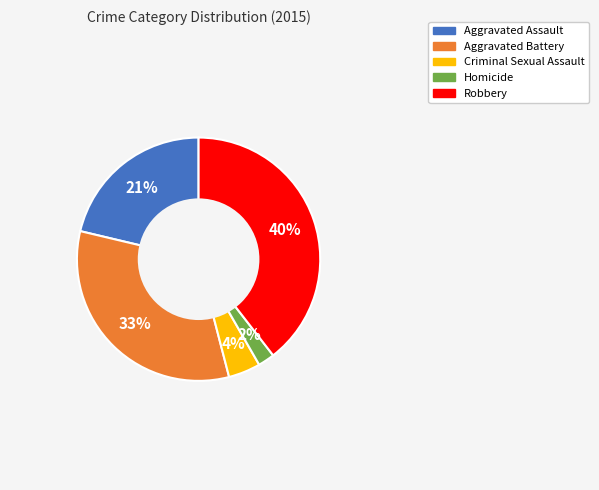

How many slices are in this pie chart?

5